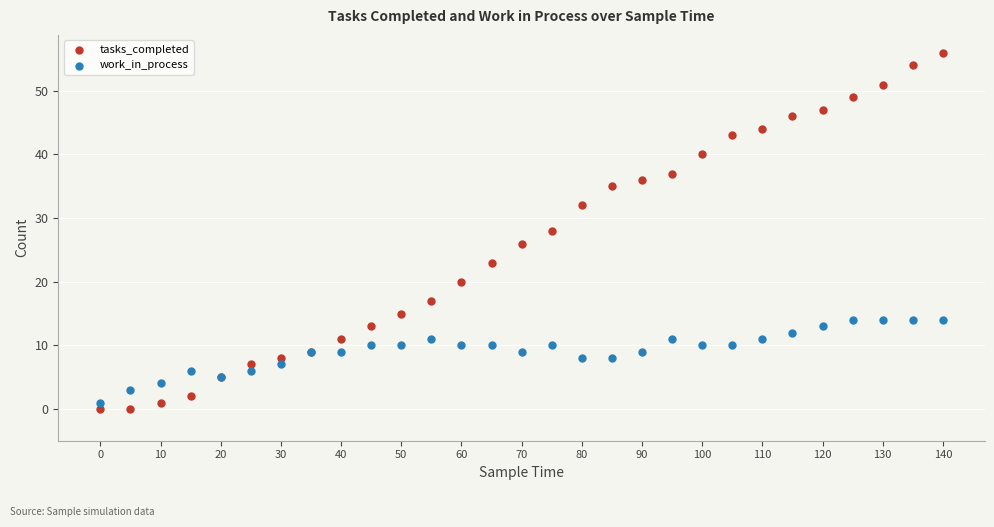

Which series contains the highest Y value?

tasks_completed